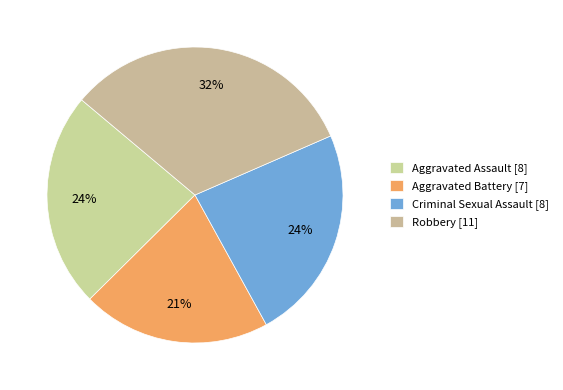

Is it true that Robbery is 43% of the pie?

False